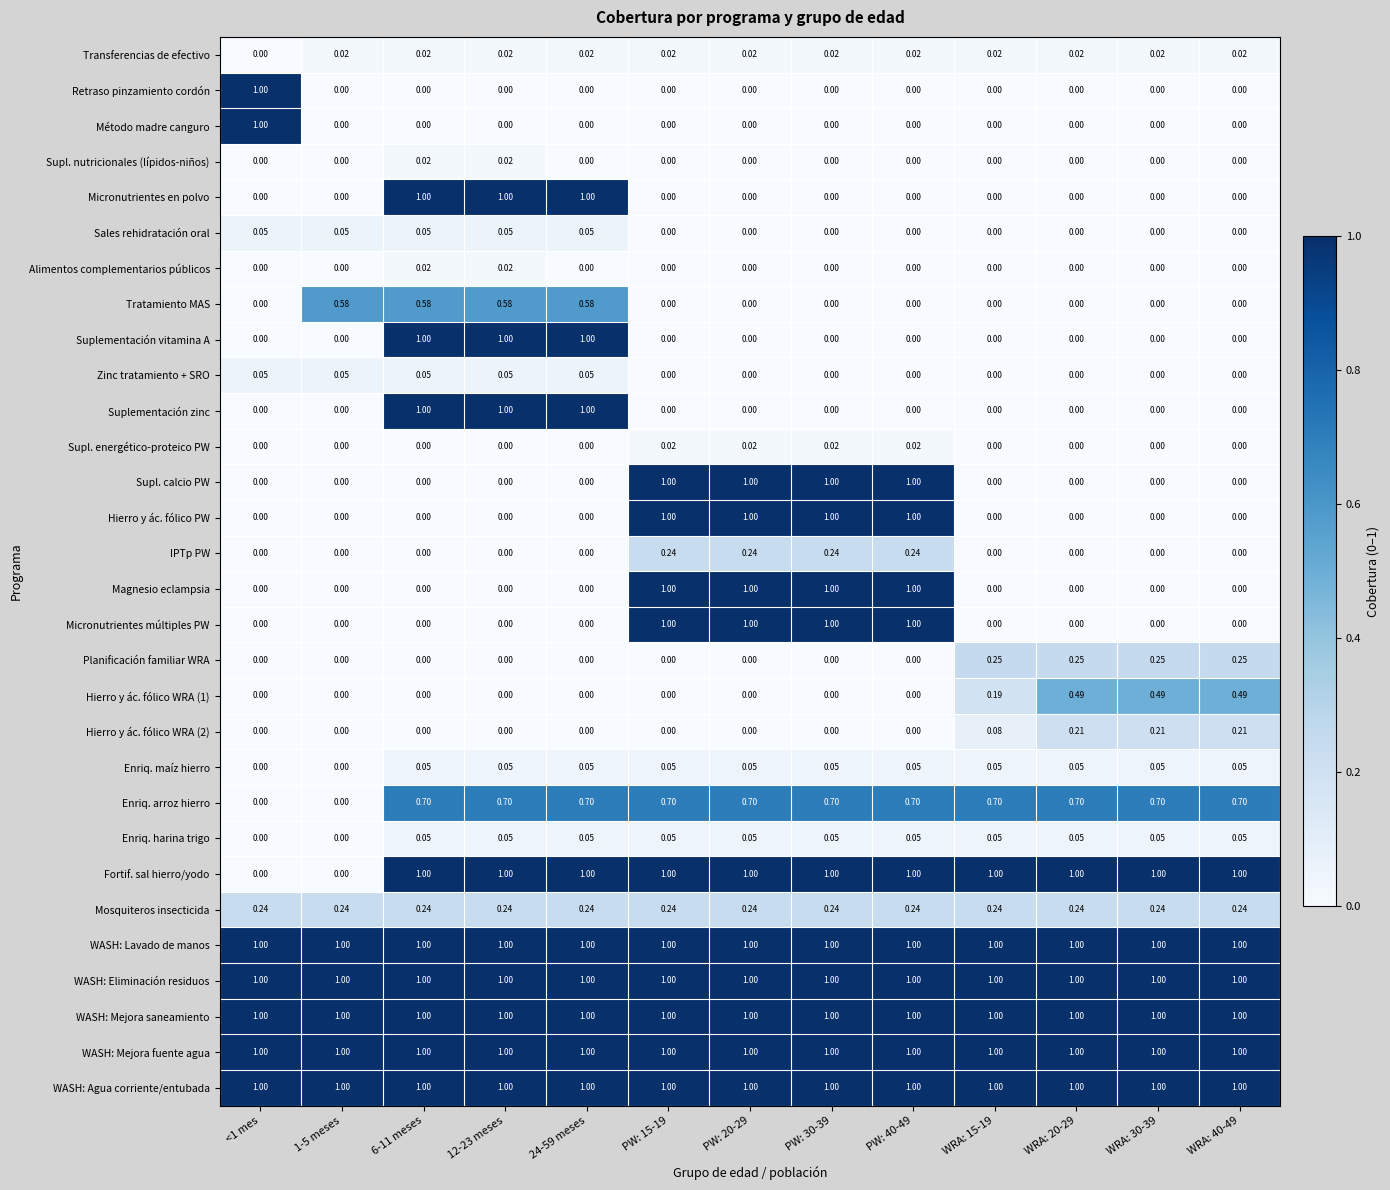

Is the value of Zinc tratamiento + SRO at PW: 15-19 greater than the value of Enriq. maíz hierro at 24-59 meses?

No